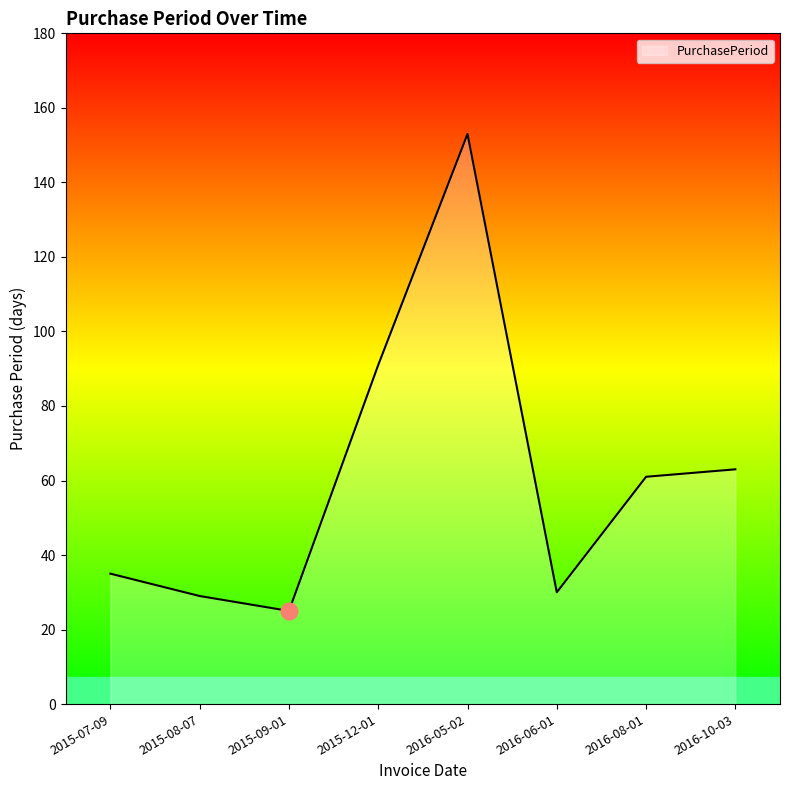

What position from the right is 2016-08-01?

2